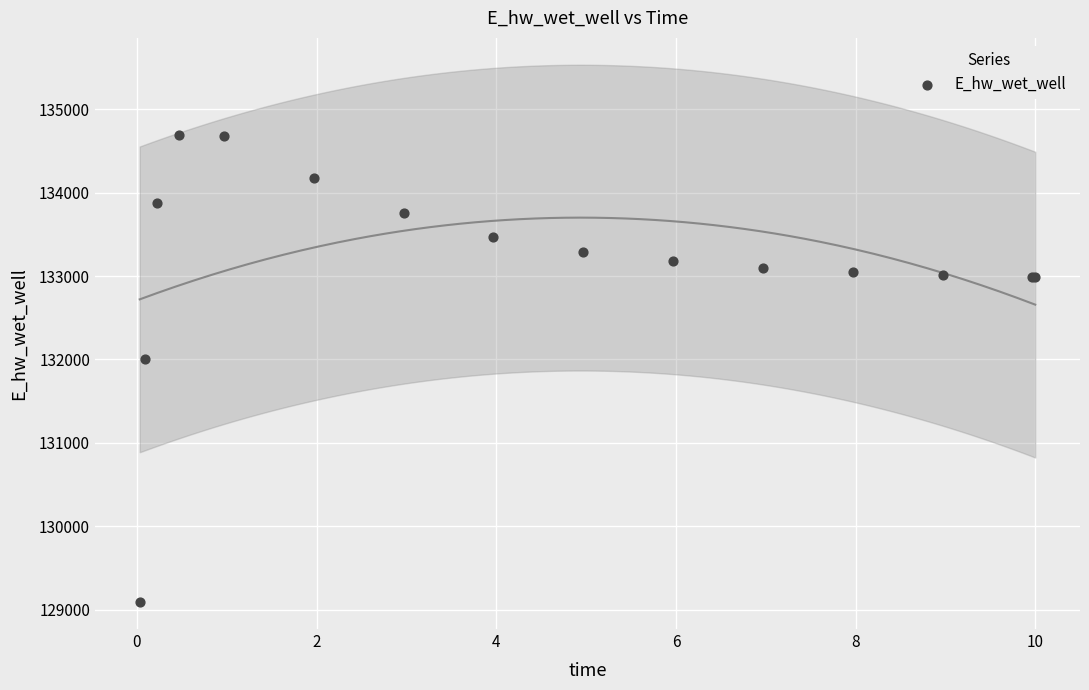

What Y value in the scatter plot is closest to 131889?

132010.9